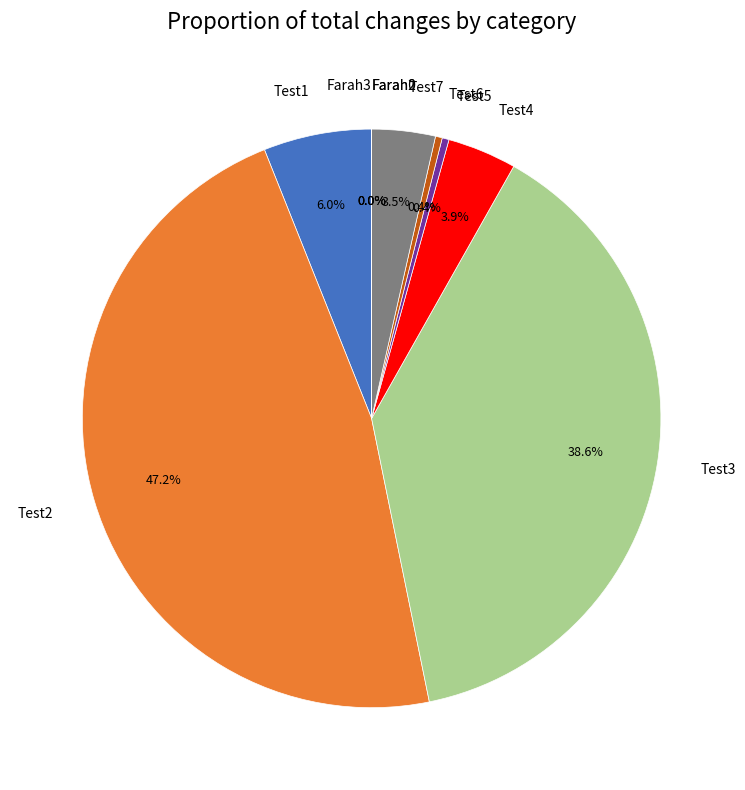

What is the change in value from Test4 to Test7?

-6463632